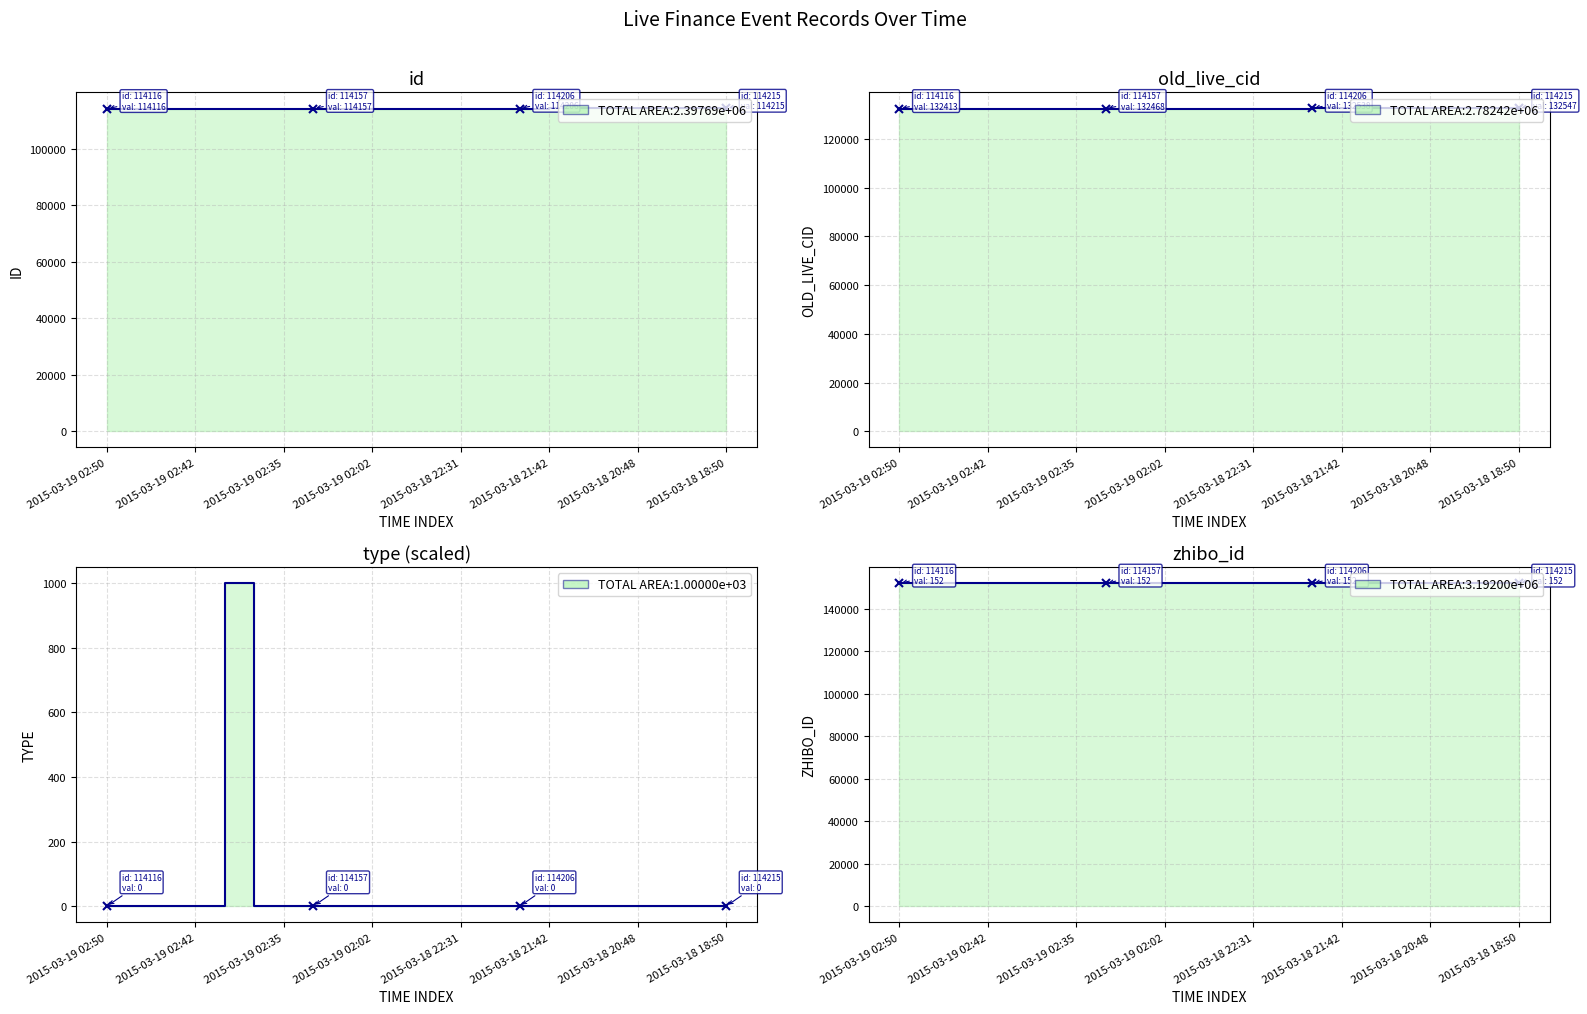

What is the total value across all series at 2015-03-19 02:42?

398590